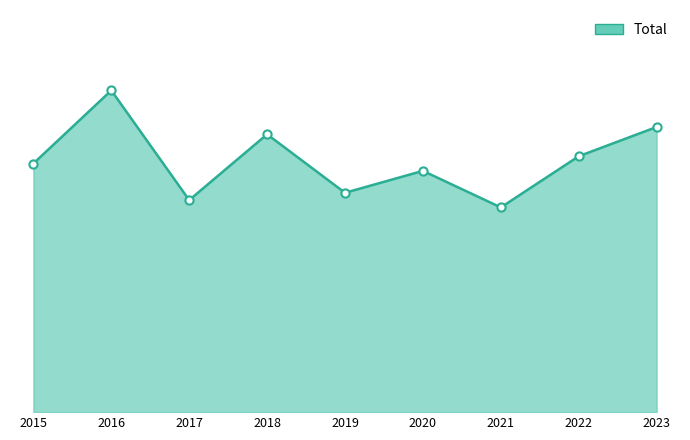

Does the chart have visible grid lines?

No